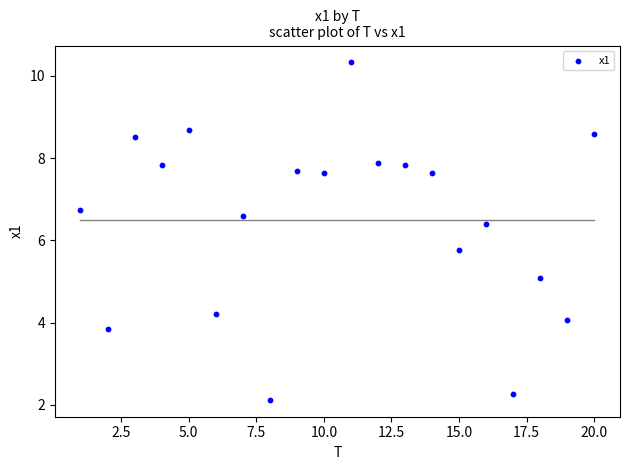

What is the range of X values (max minus min)?

19.0